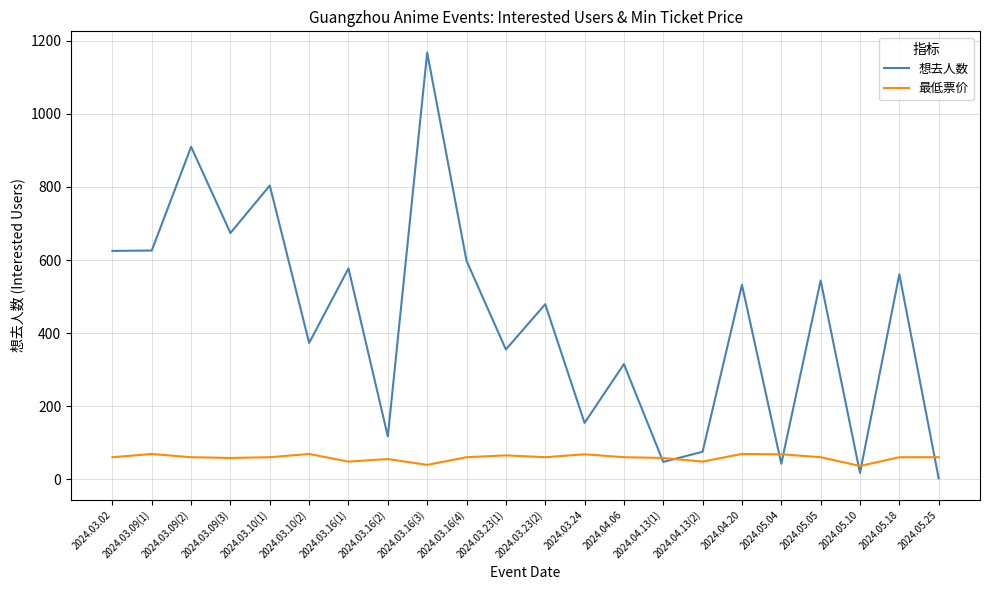

What is the sum of all 最低票价 values?

1289.6